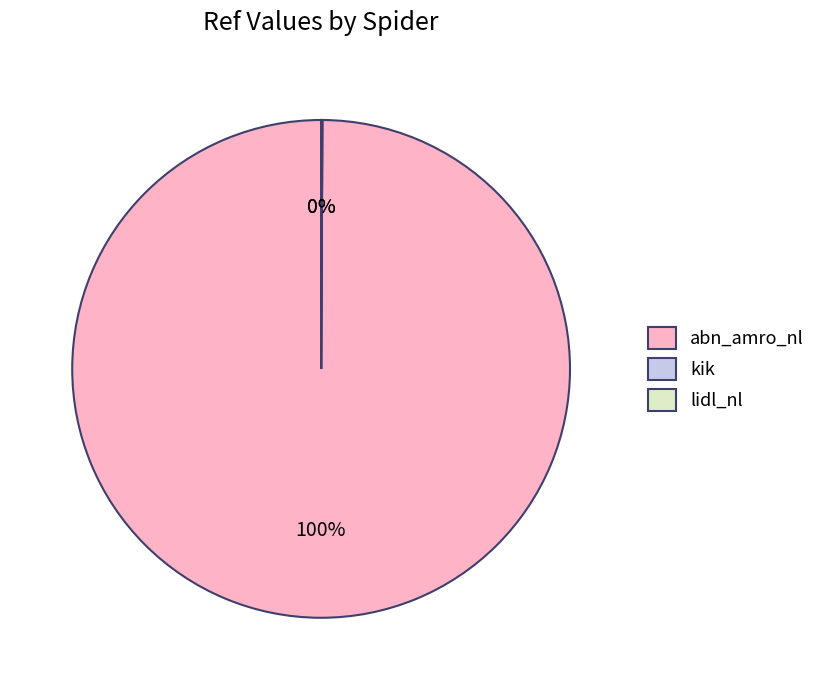

Which slice is the largest?

abn_amro_nl